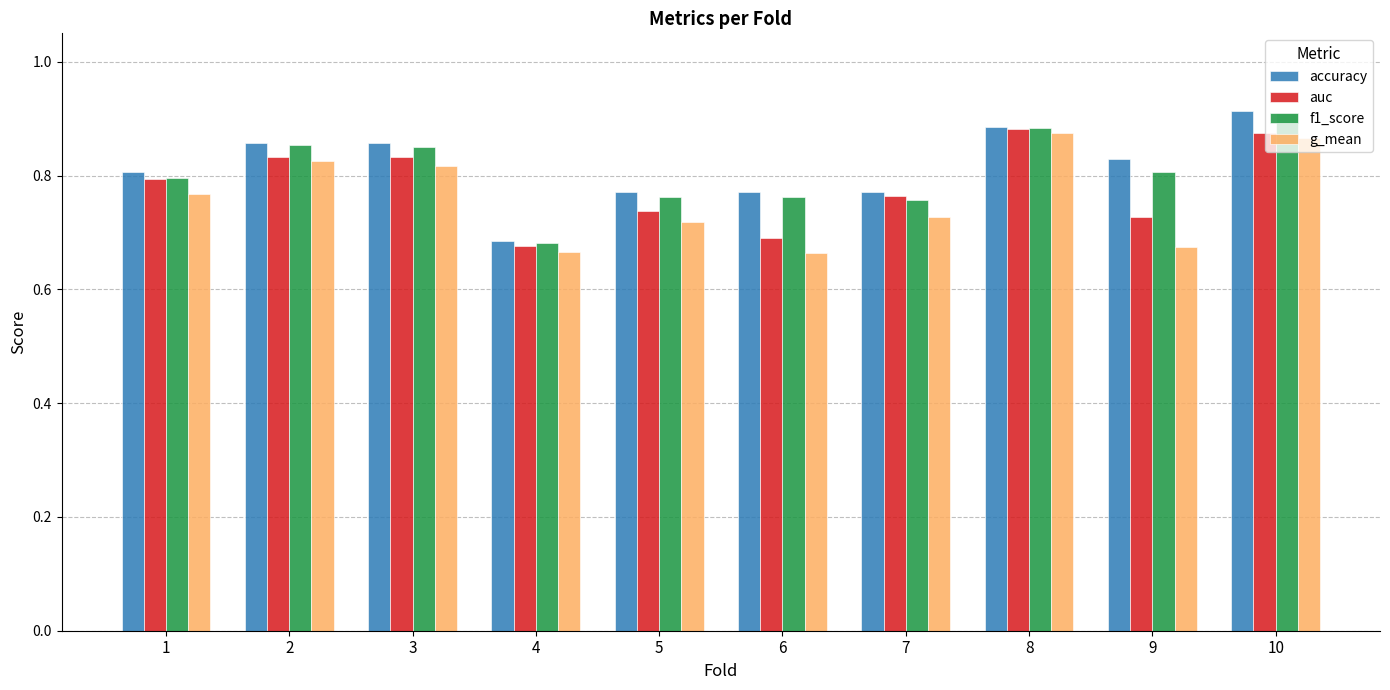

Does the chart contain any negative values?

No